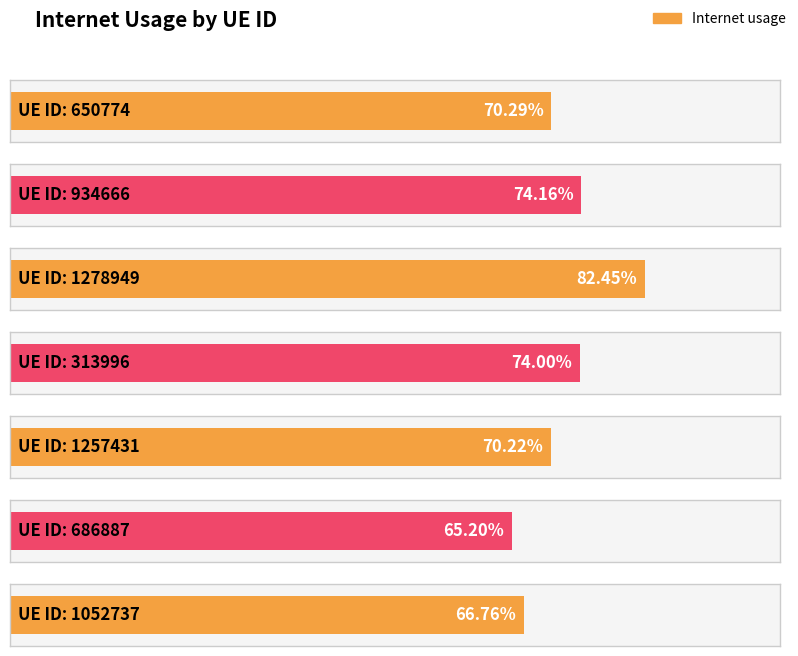

Rank the categories by value from highest to lowest.

1278949, 934666, 313996, 650774, 1257431, 1052737, 686887